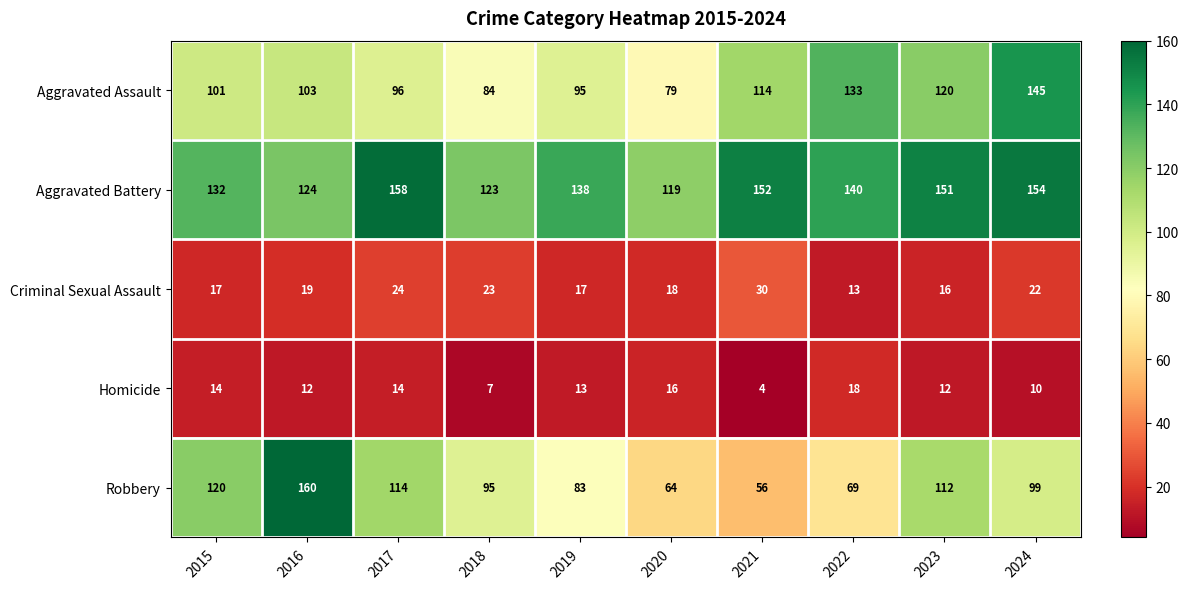

What is the difference between the highest and lowest values at 2017?

144